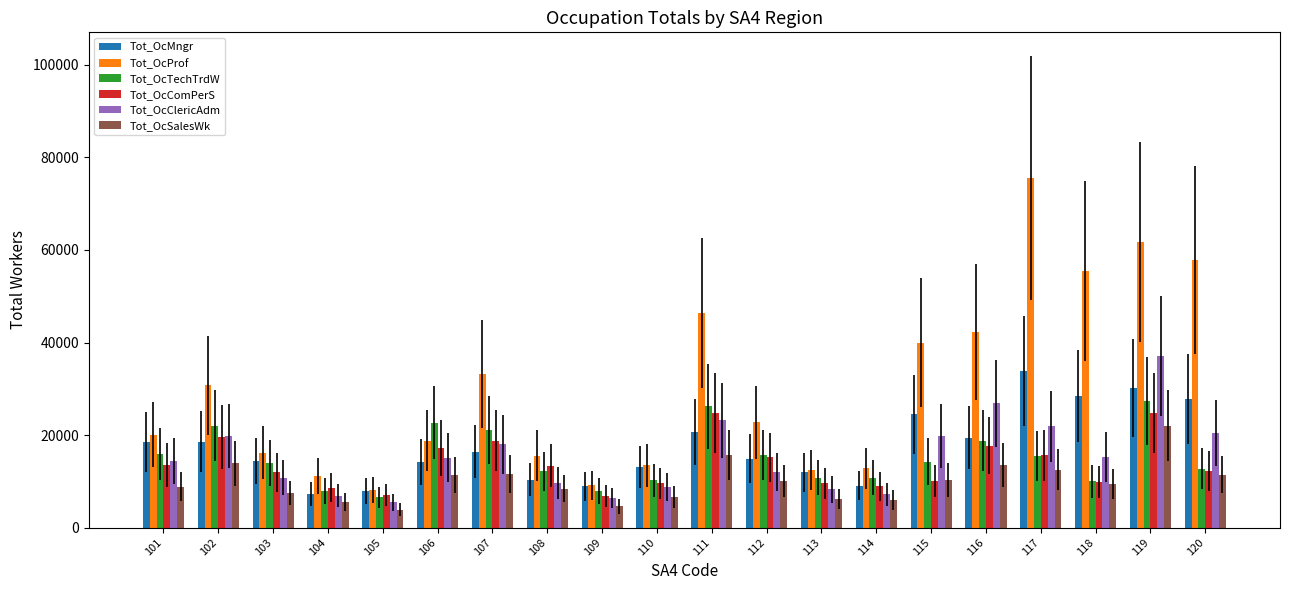

How many series are shown in this chart?

6